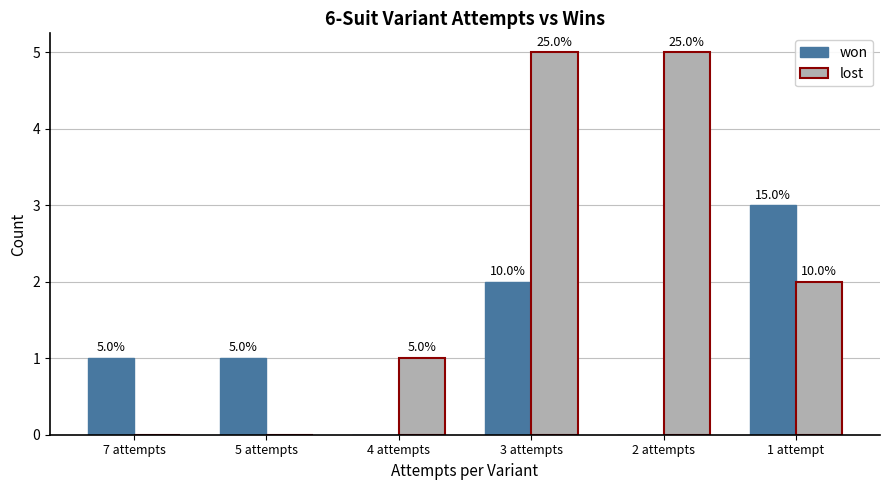

What are all the series names shown in the legend?

won, lost